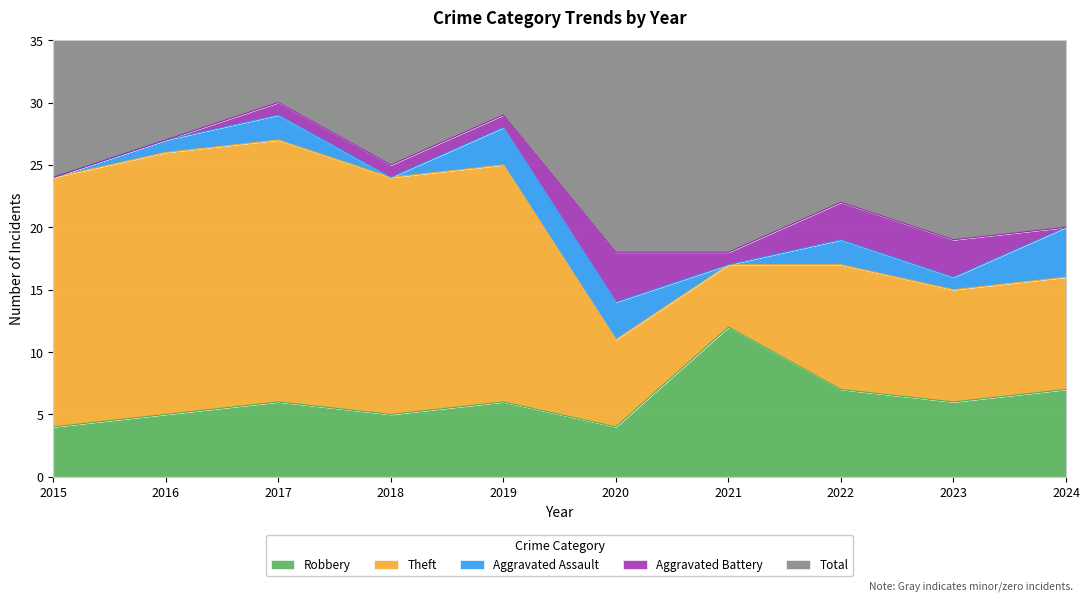

Count the number of categories in the chart.

10